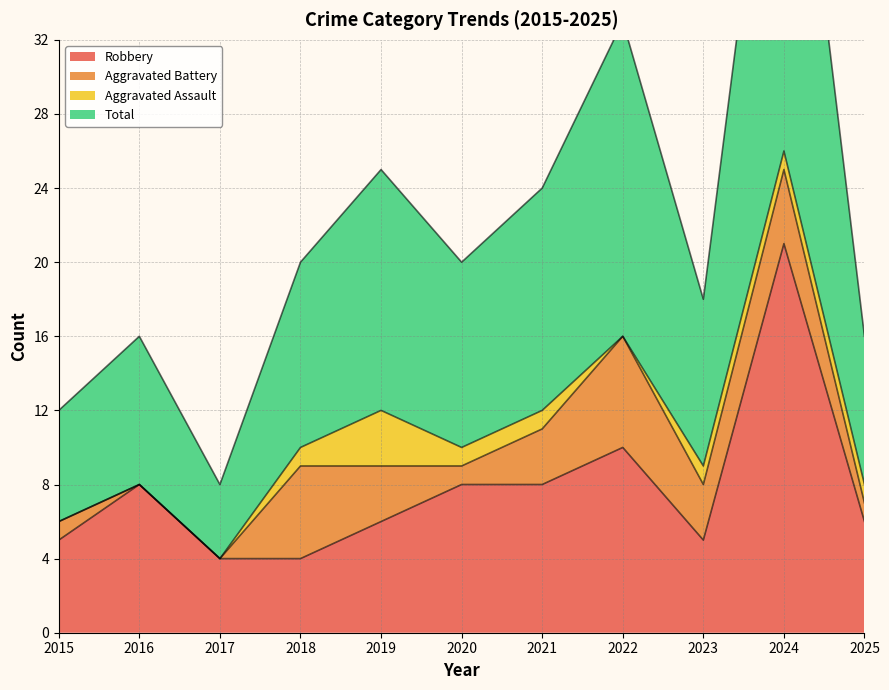

What is the value of the Robbery point at the 5th from the left?

6